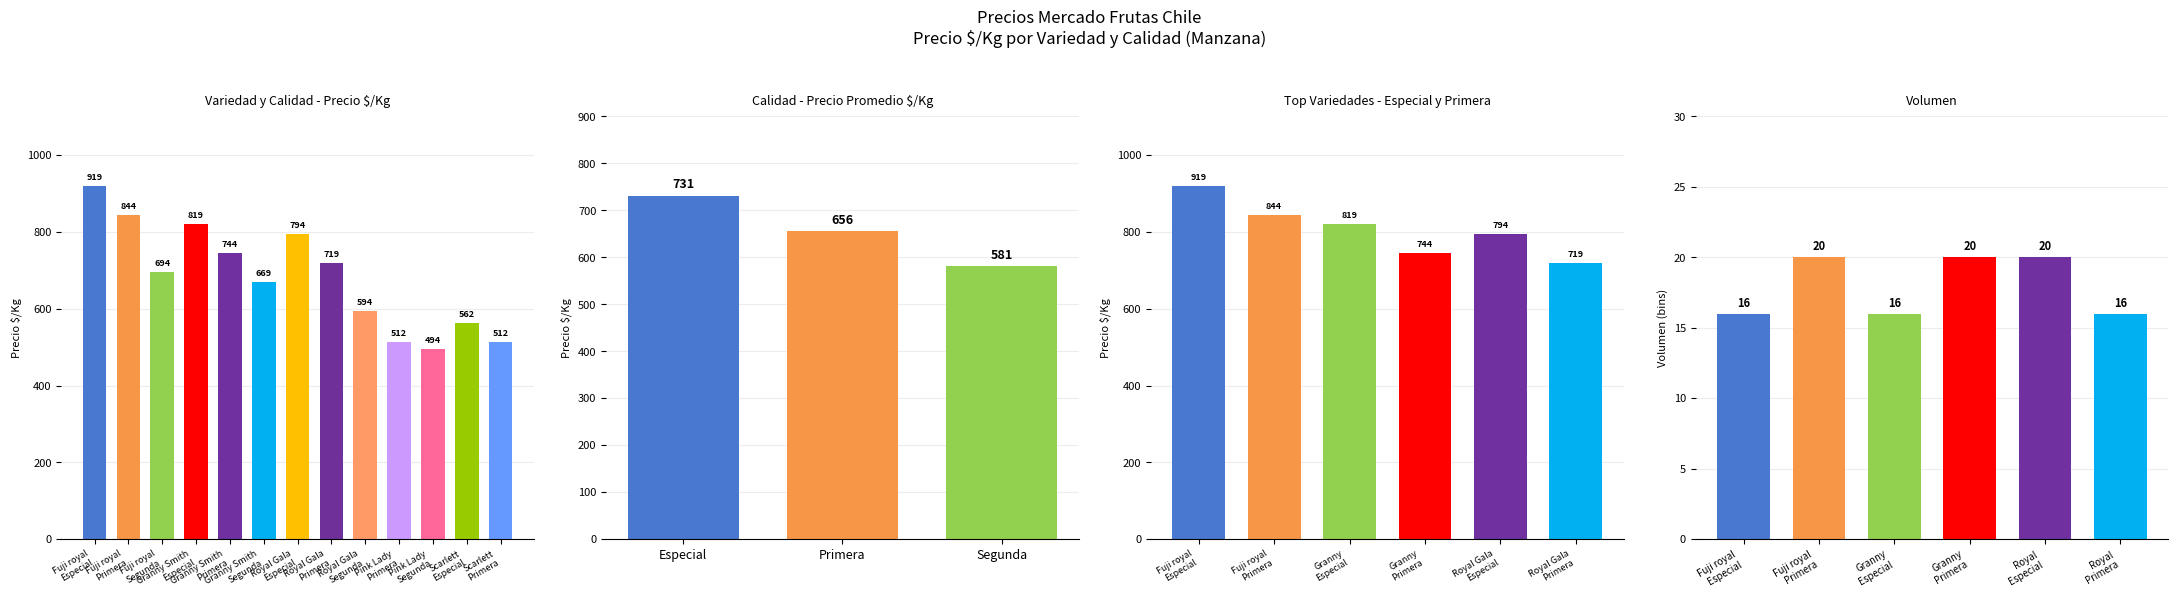

Which has a higher value, Fuji royal
Segunda or Pink Lady
Segunda?

Fuji royal
Segunda